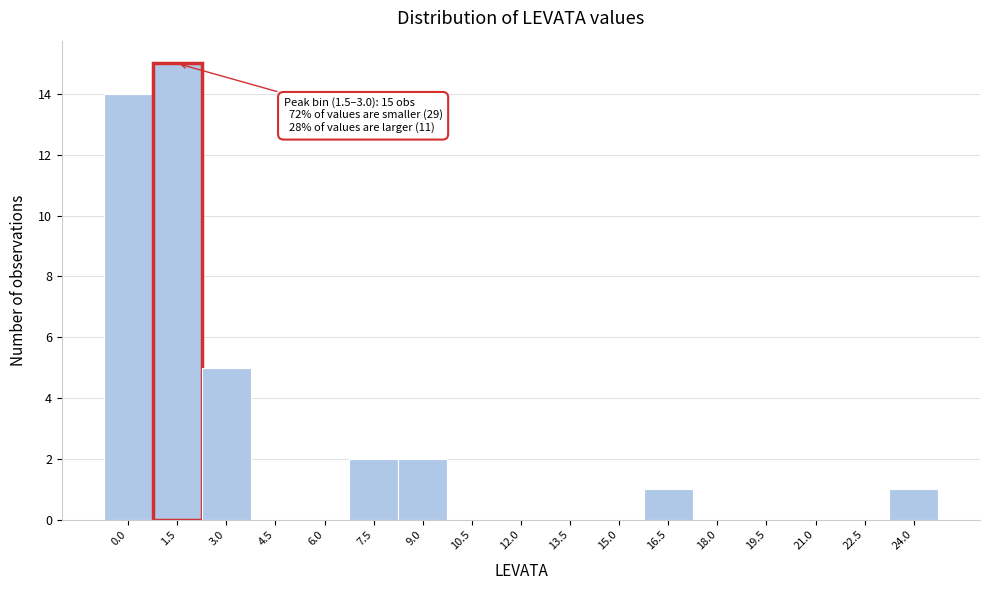

Reading left to right, extract all data points from this chart.

0.0=14	1.5=15	3.0=5	4.5=0	6.0=0	7.5=2	9.0=2	10.5=0	12.0=0	13.5=0	15.0=0	16.5=1	18.0=0	19.5=0	21.0=0	22.5=0	24.0=1